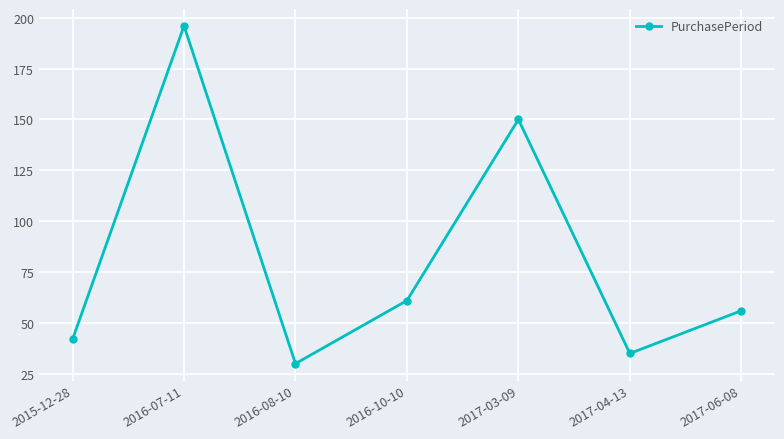

Which category has the highest value across all series?

2016-07-11